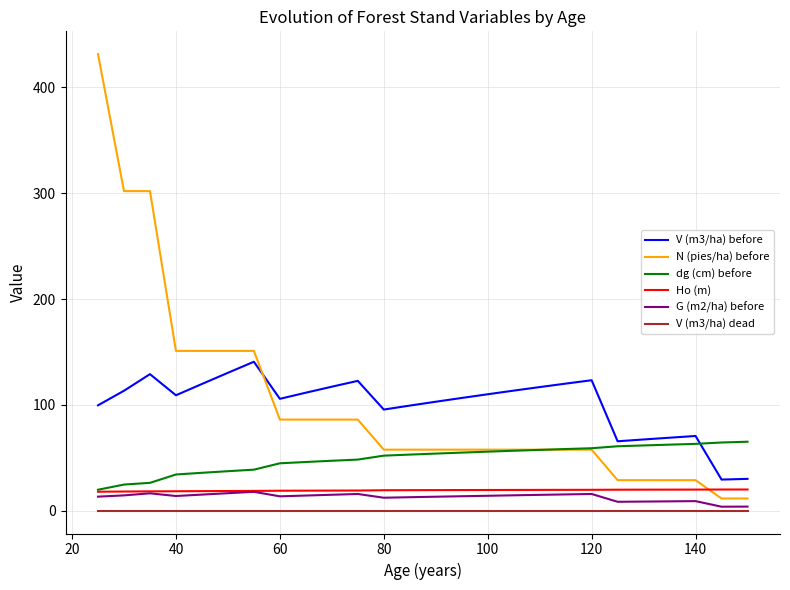

True or false: G (m2/ha) before and N (pies/ha) before cross at least once.

False